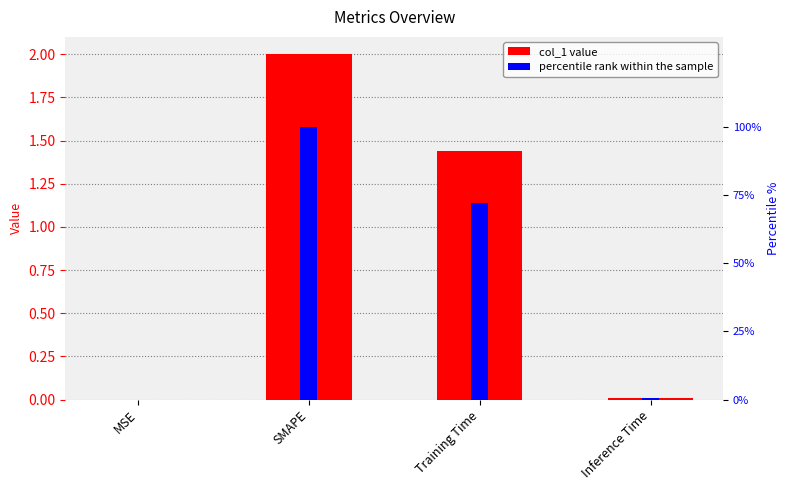

Does the chart contain any negative values?

No